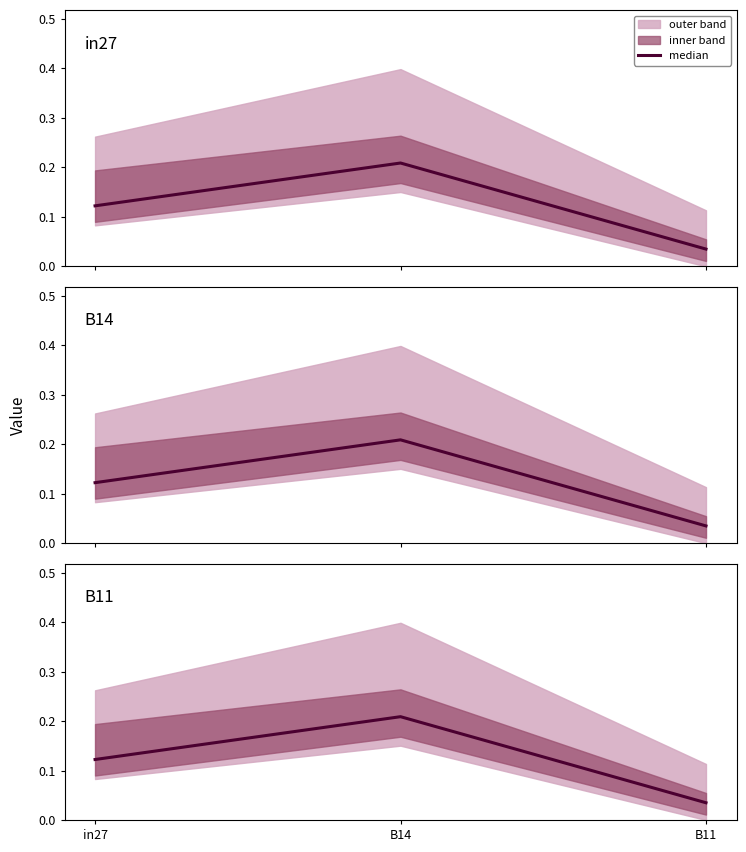

Reading right to left, what are all the values shown in this chart?

B11=0.0	B14=0.2	in27=0.1